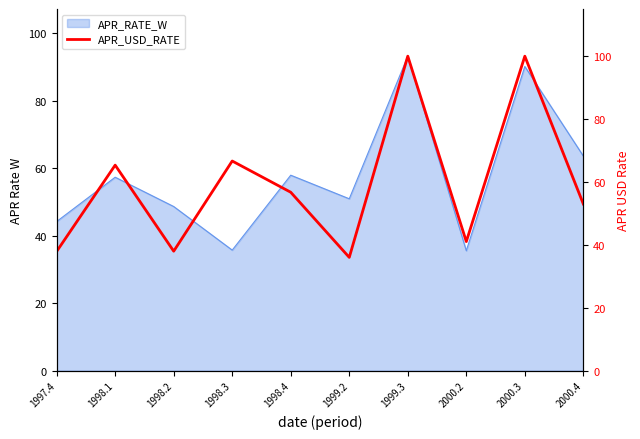

Where is the data nearest to the value 67?

1998.3